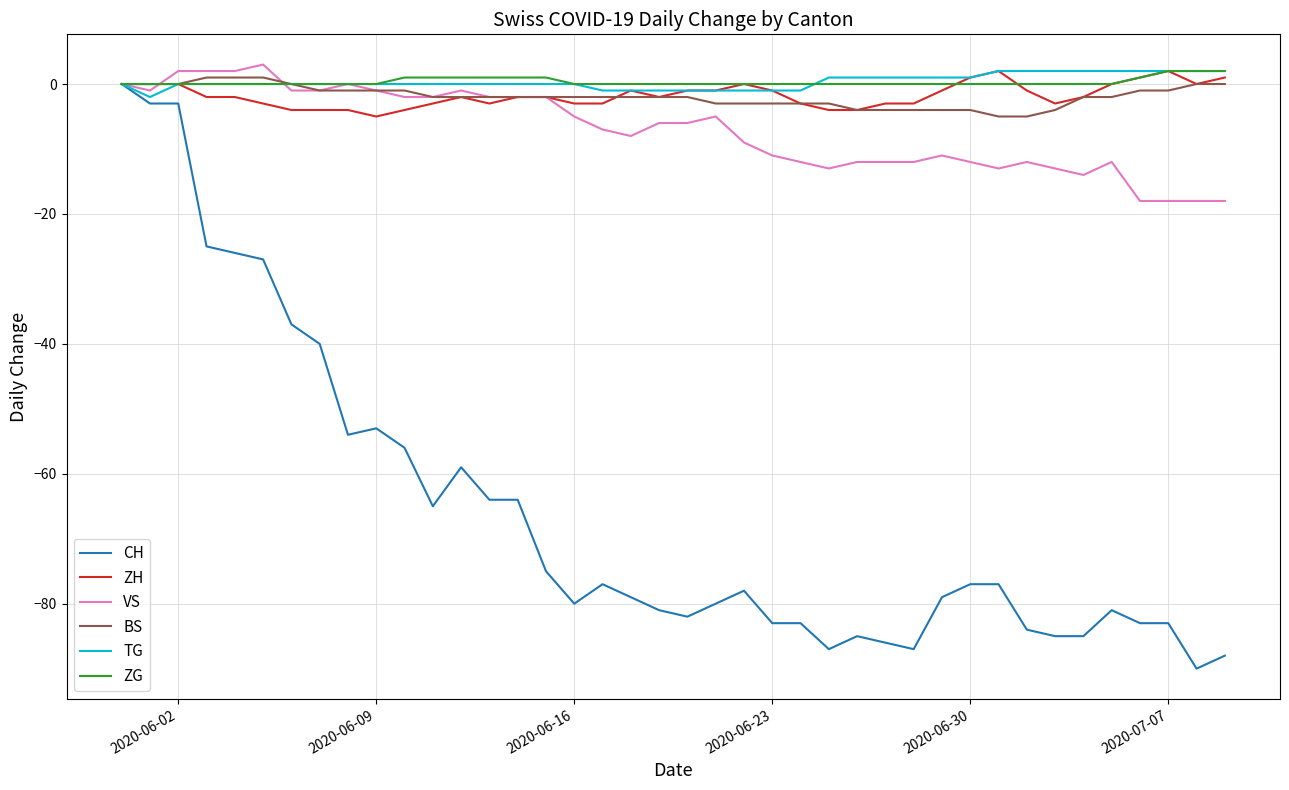

What is the minimum value shown in the chart?

-90